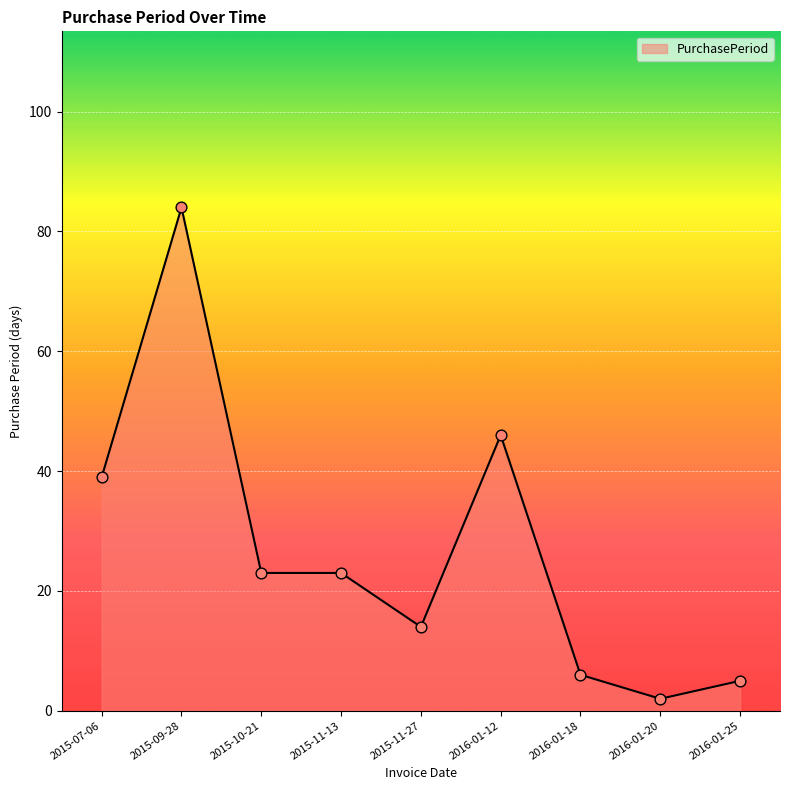

Which has a higher value, 2015-11-13 or 2015-09-28?

2015-09-28